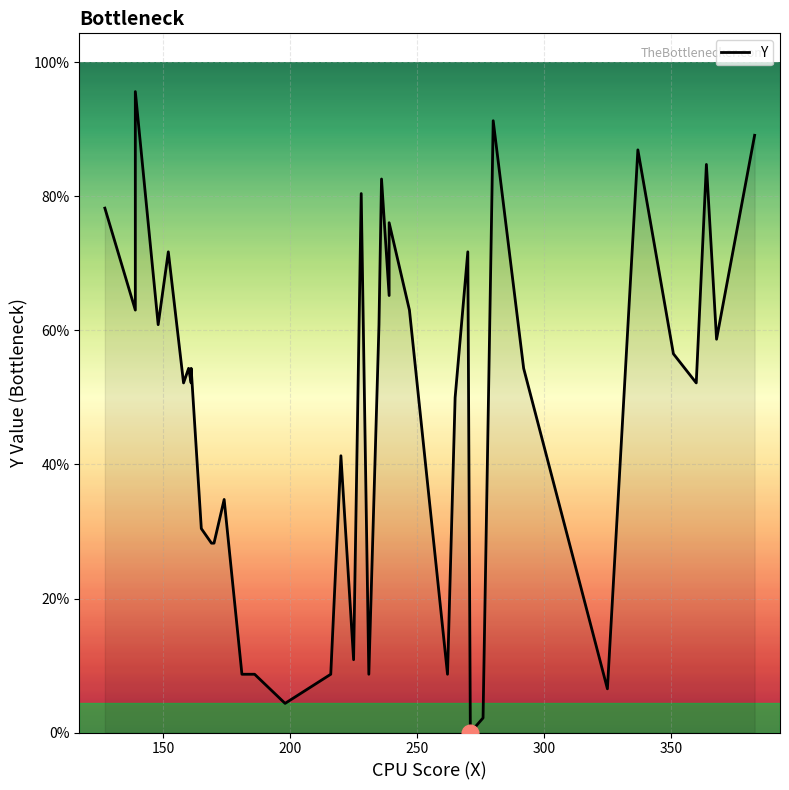

True or false: the data shows 188 at 10.

False